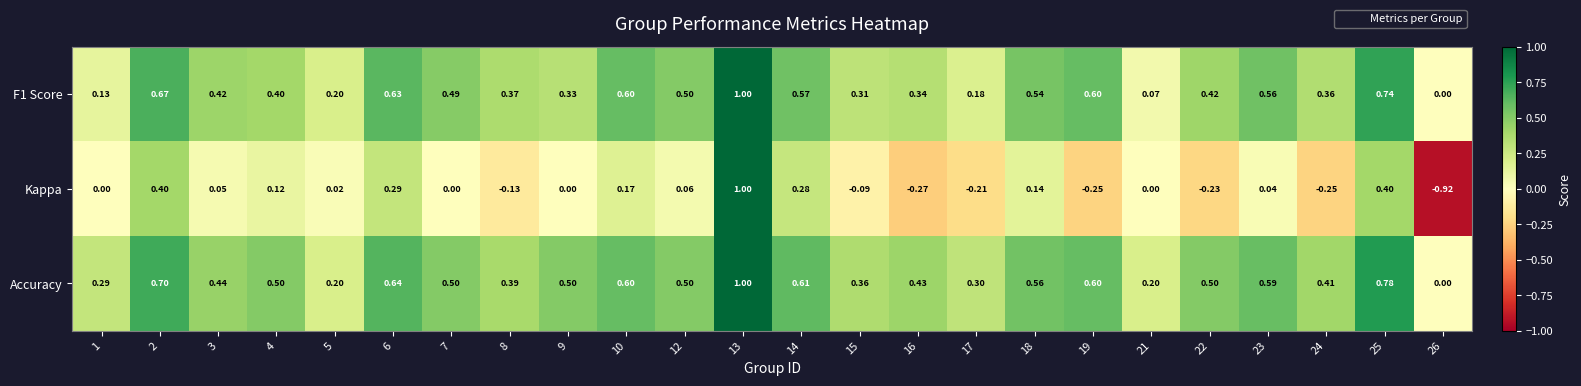

Which series has the largest range (max minus min)?

Kappa